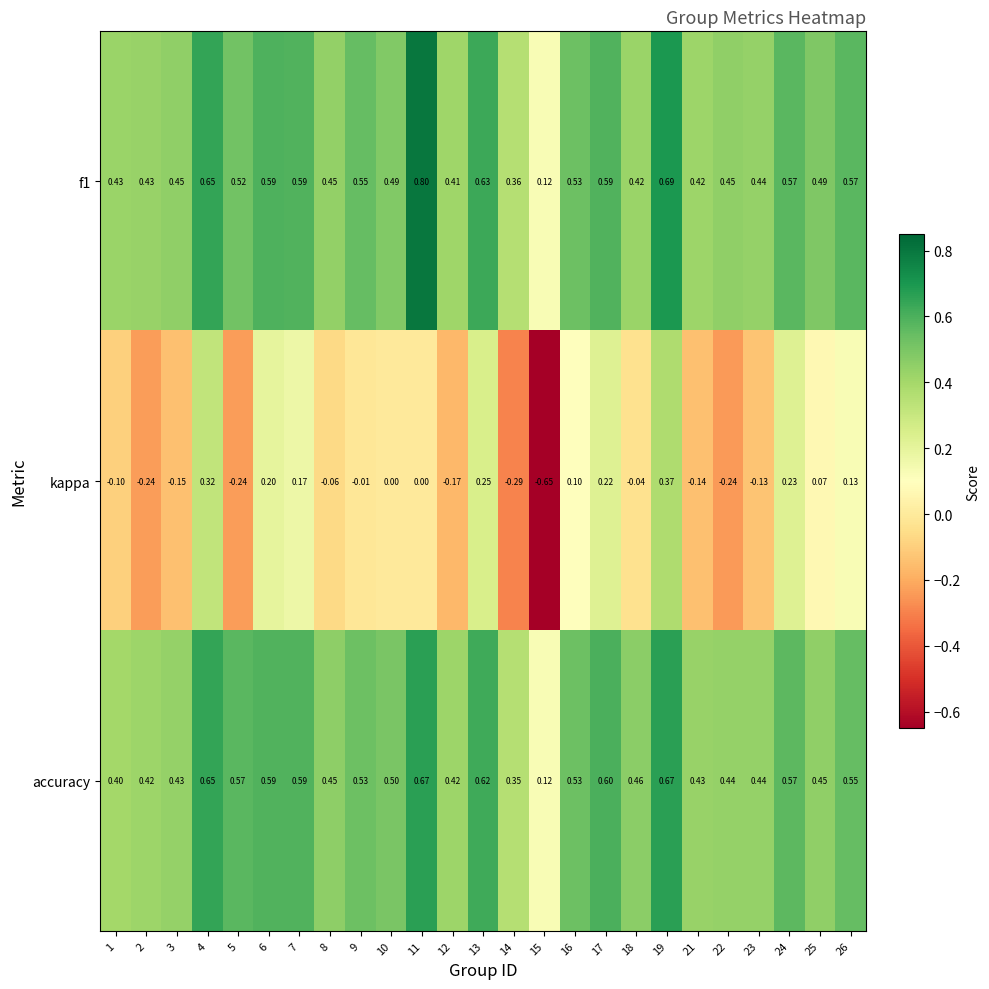

Between 10 and 25, which series saw the biggest shift?

kappa